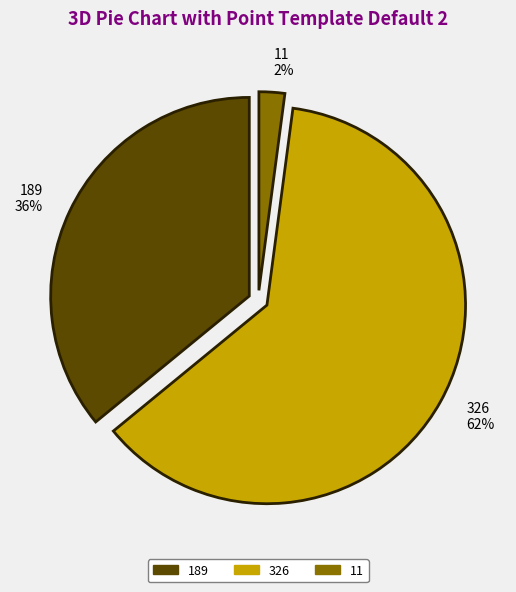

Which category has the smallest portion of the pie?

11